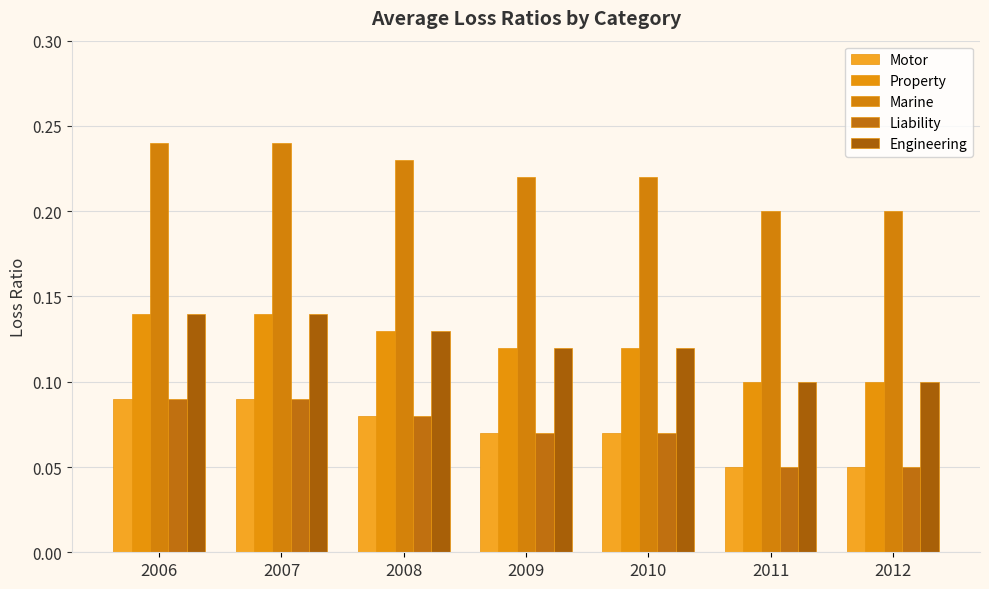

Does the chart contain any negative values?

No